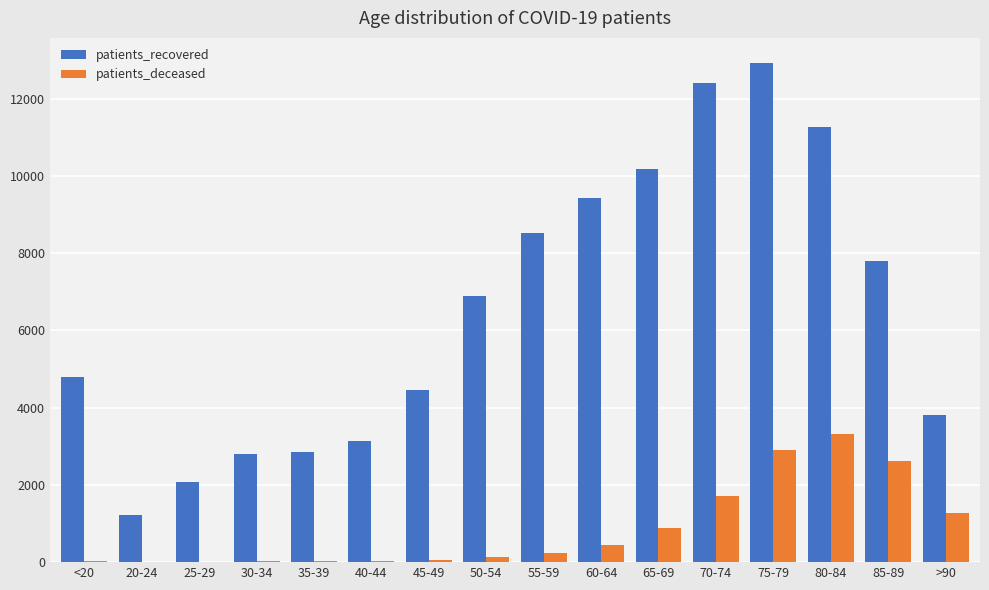

At which category is the sum across all series the highest?

75-79